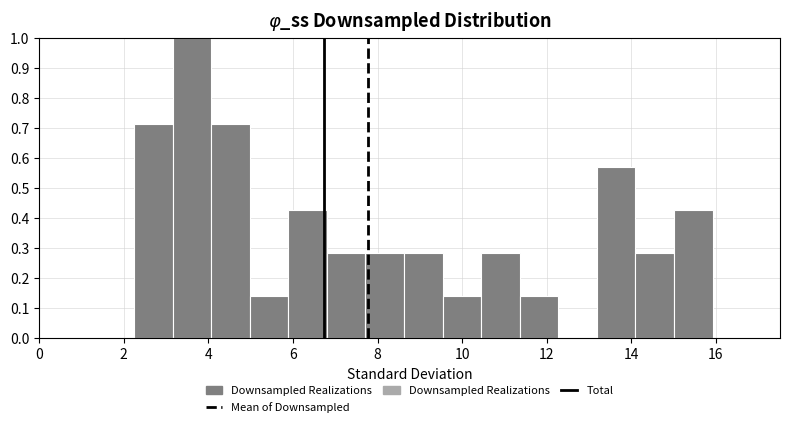

How tall is the bar that spans 2.2 to 3.2 on the x-axis? Neither the bar edges nor the heights are printed on the chart, so give them approximately, as read against the axes.

0.71